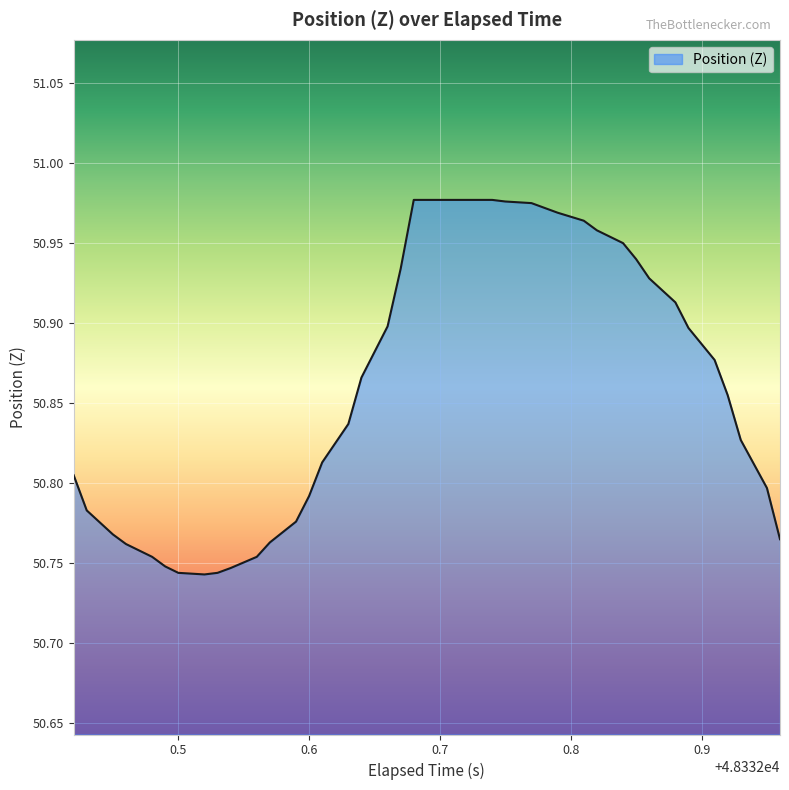

Reading left to right, transcribe all the data shown in this chart.

50.8	50.8	50.8	50.8	50.8	50.7	50.7	50.7	50.7	50.7	50.8	50.8	50.8	50.8	50.8	50.8	50.9	50.9	50.9	51.0	51.0	51.0	51.0	51.0	51.0	51.0	51.0	51.0	51.0	51.0	51.0	50.9	50.9	50.9	50.9	50.9	50.9	50.8	50.8	50.8